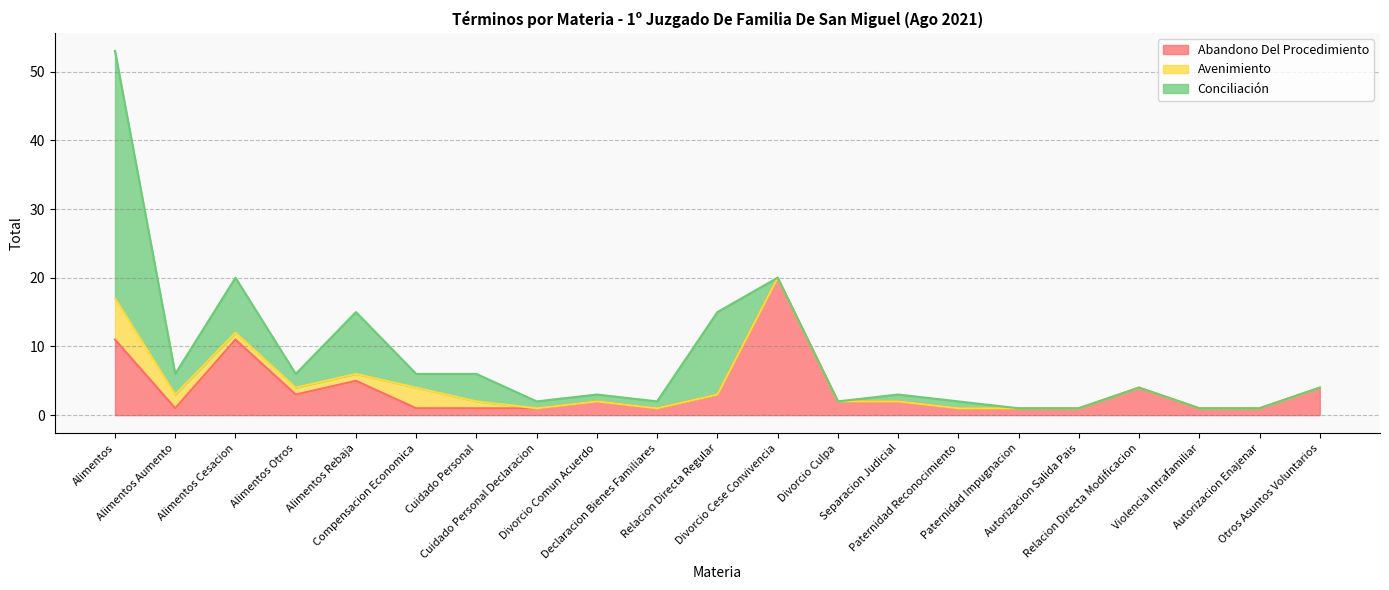

Where does the Abandono Del Procedimiento series first go above 2?

Alimentos